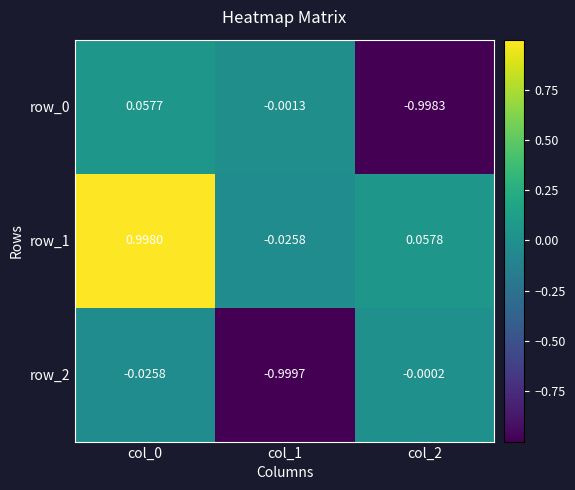

How many negative values does the row_1 series have?

1